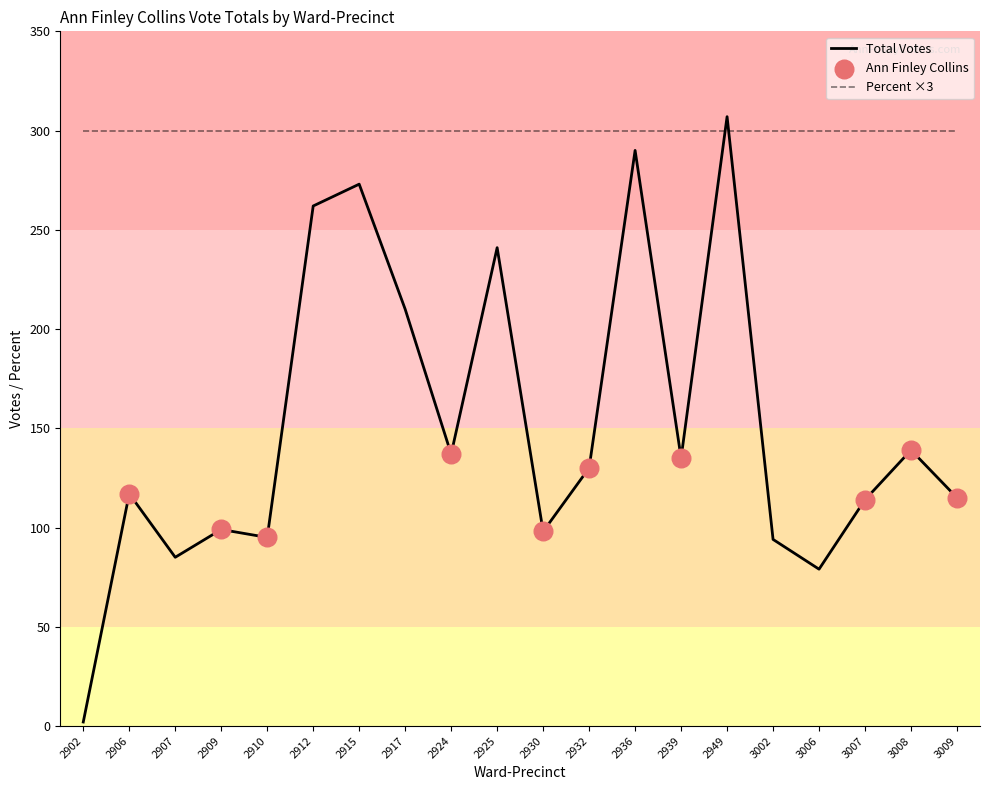

Which series has the largest total across all categories?

Percent ×3